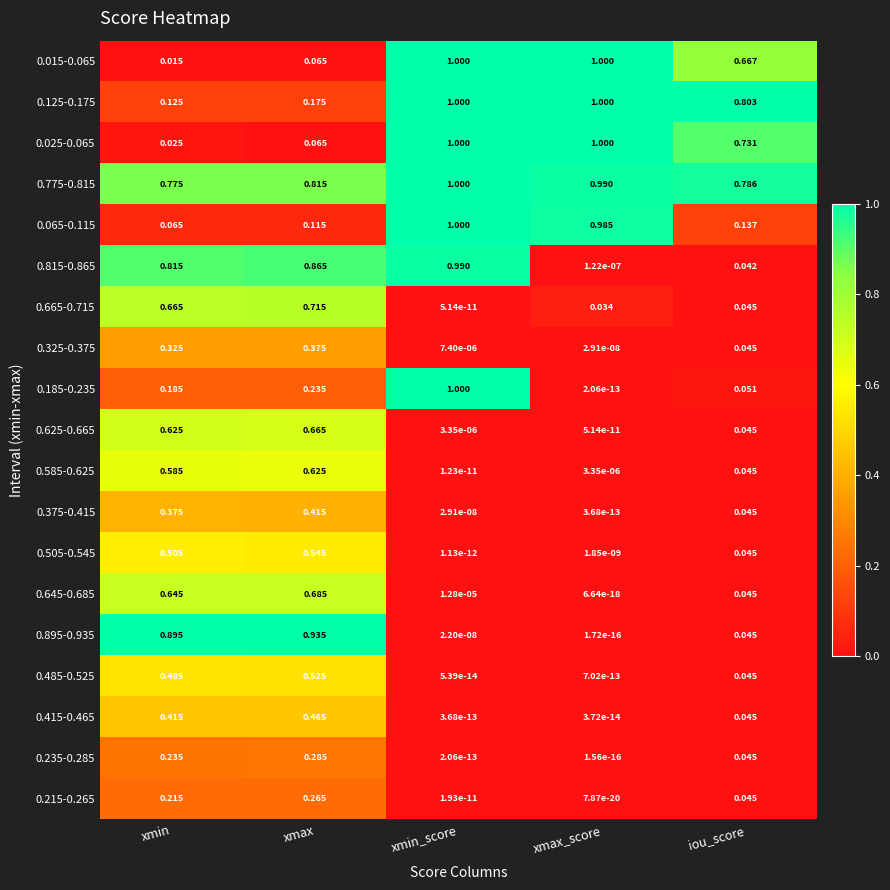

Is the value of 0.665-0.715 at xmin_score greater than the value of 0.505-0.545 at iou_score?

No